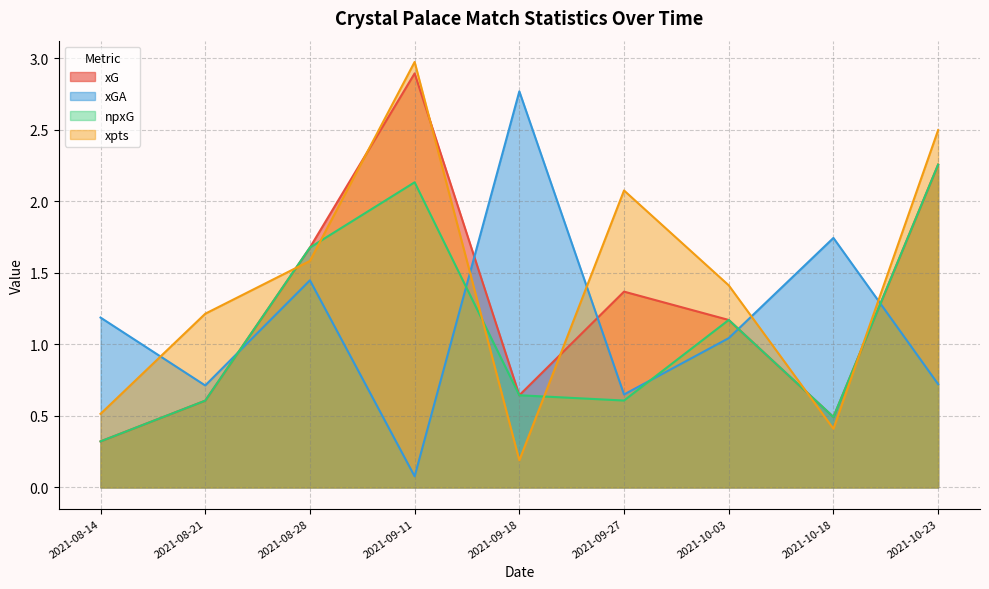

What is the difference between the highest and lowest values at 2021-08-21?

0.6